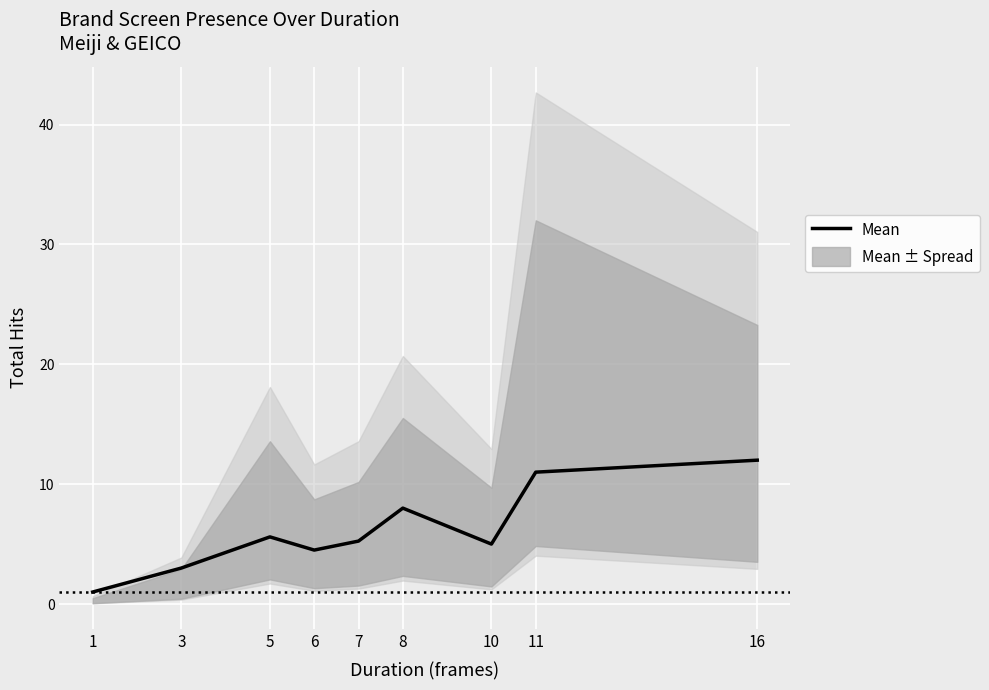

What is the value of the 1st point from the left?

1.0